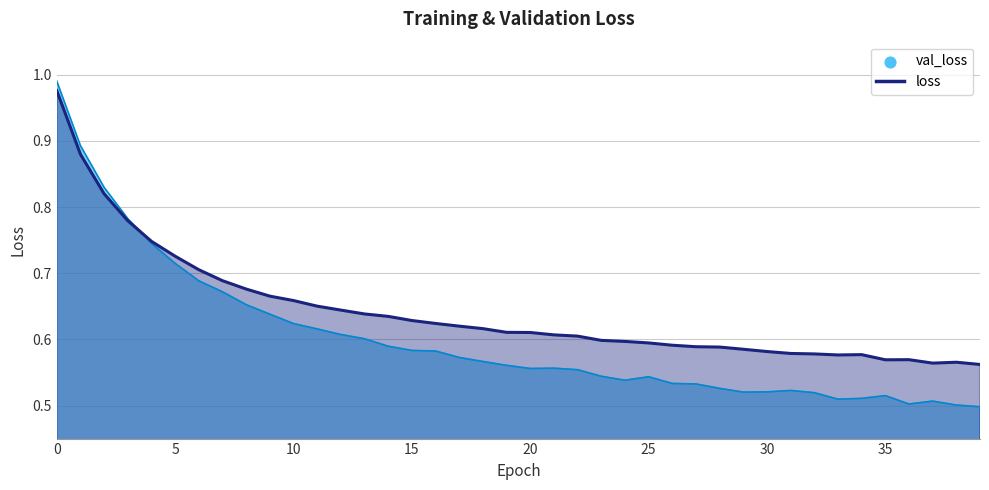

Which series has the widest spread of Y values?

val_loss